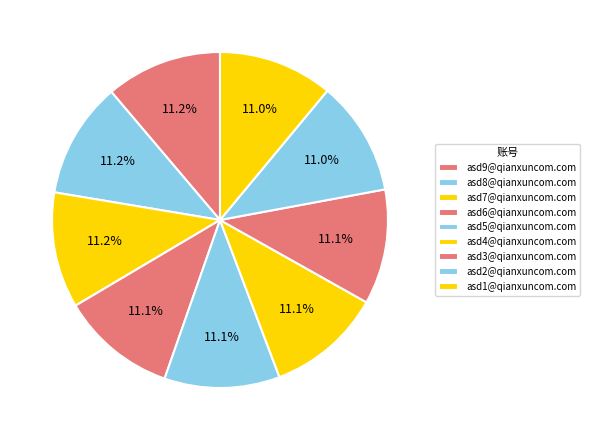

How many segments does this pie chart have?

9